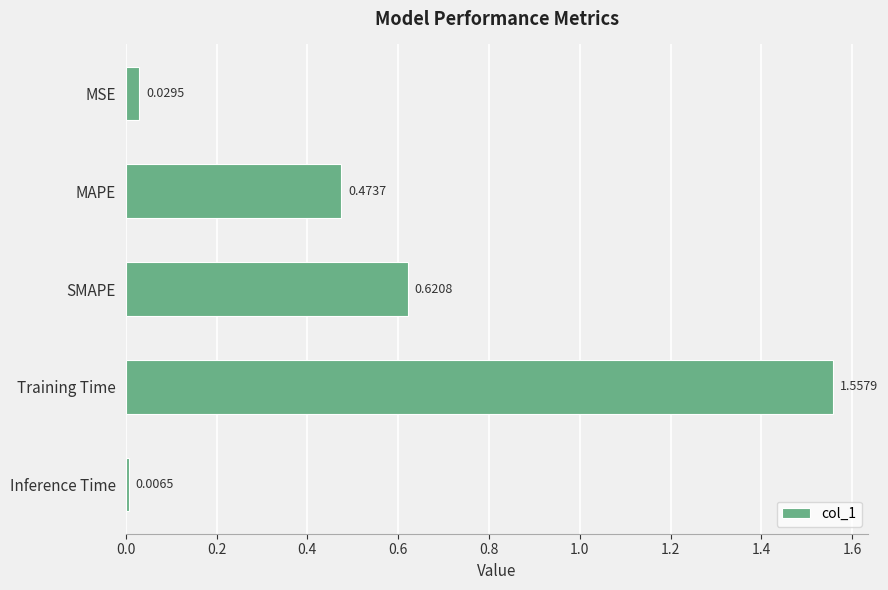

Count the number of categories in the chart.

5